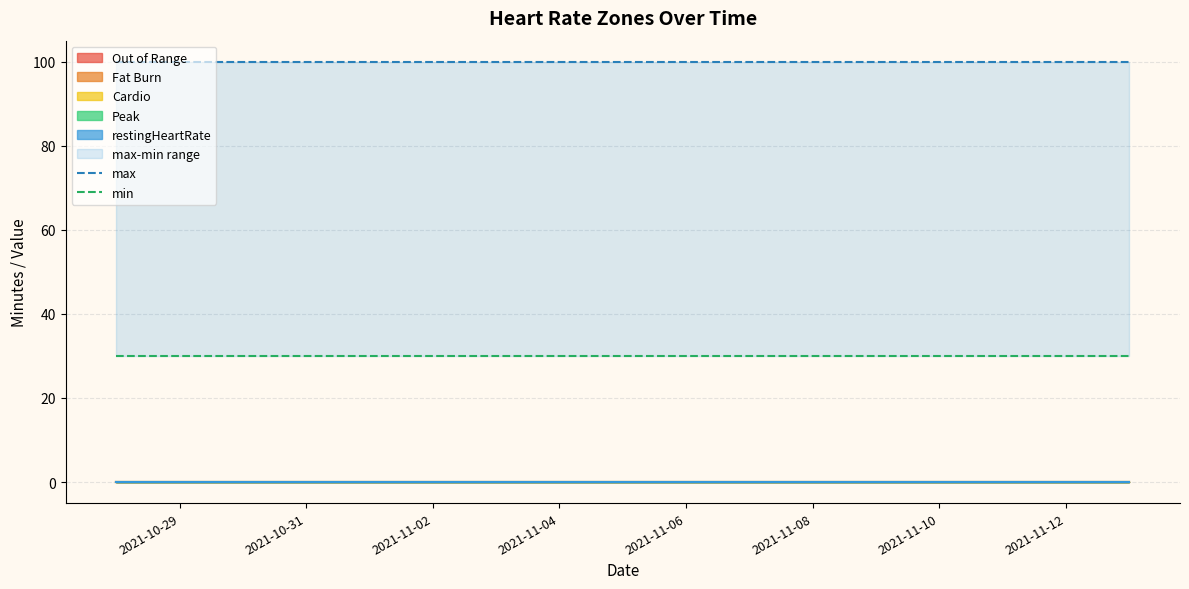

What is the highest value of the min series?

30